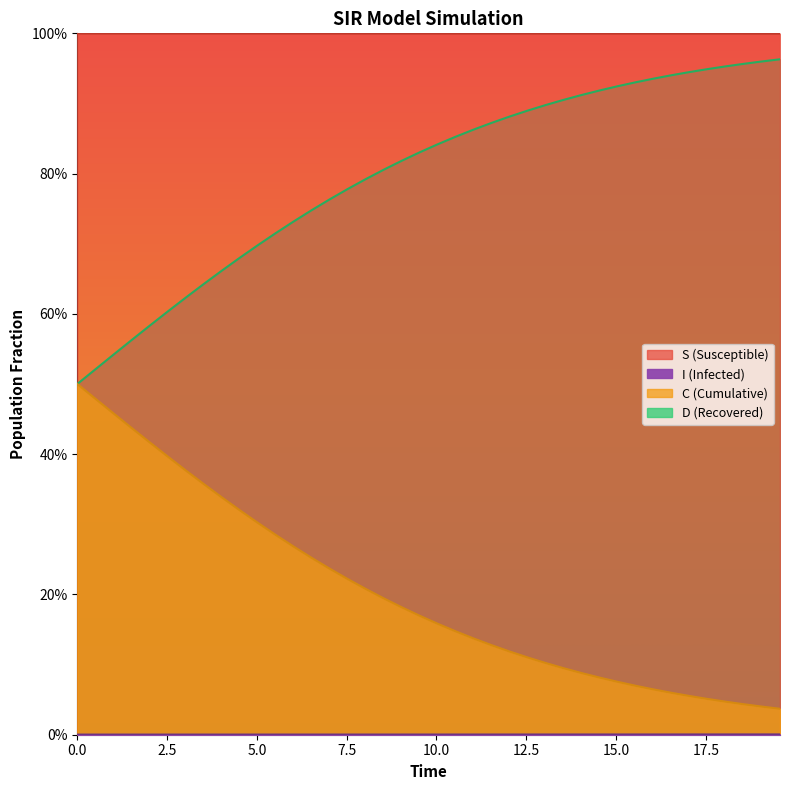

What is the average value of the S series?

1.0